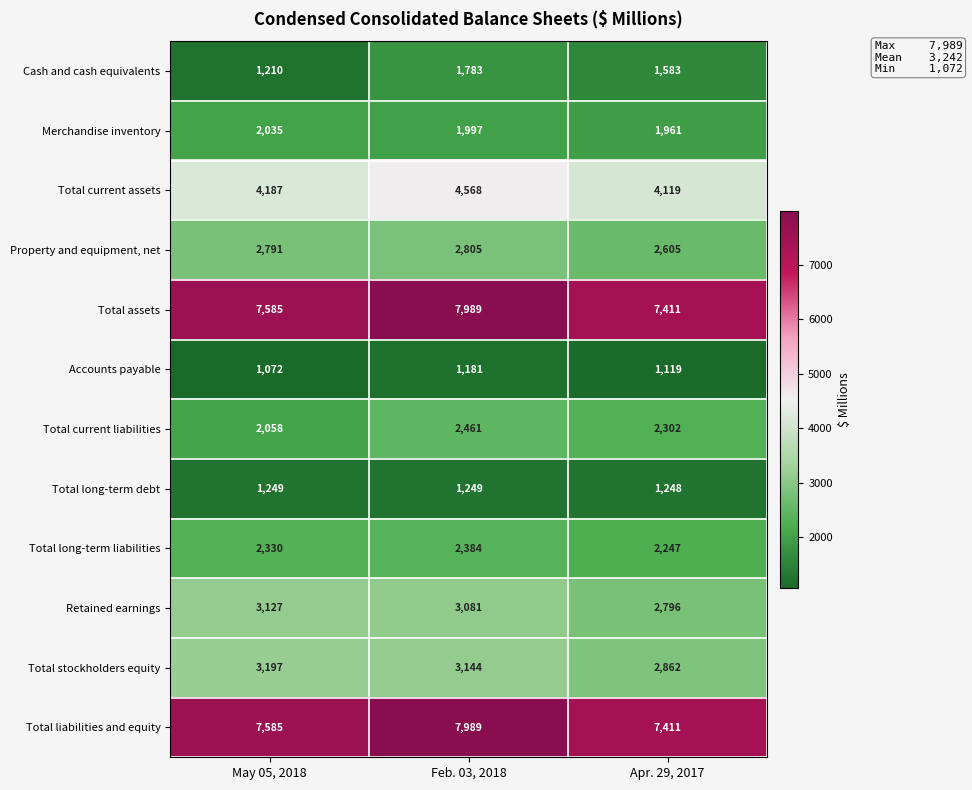

What is the minimum value shown in the chart?

1072